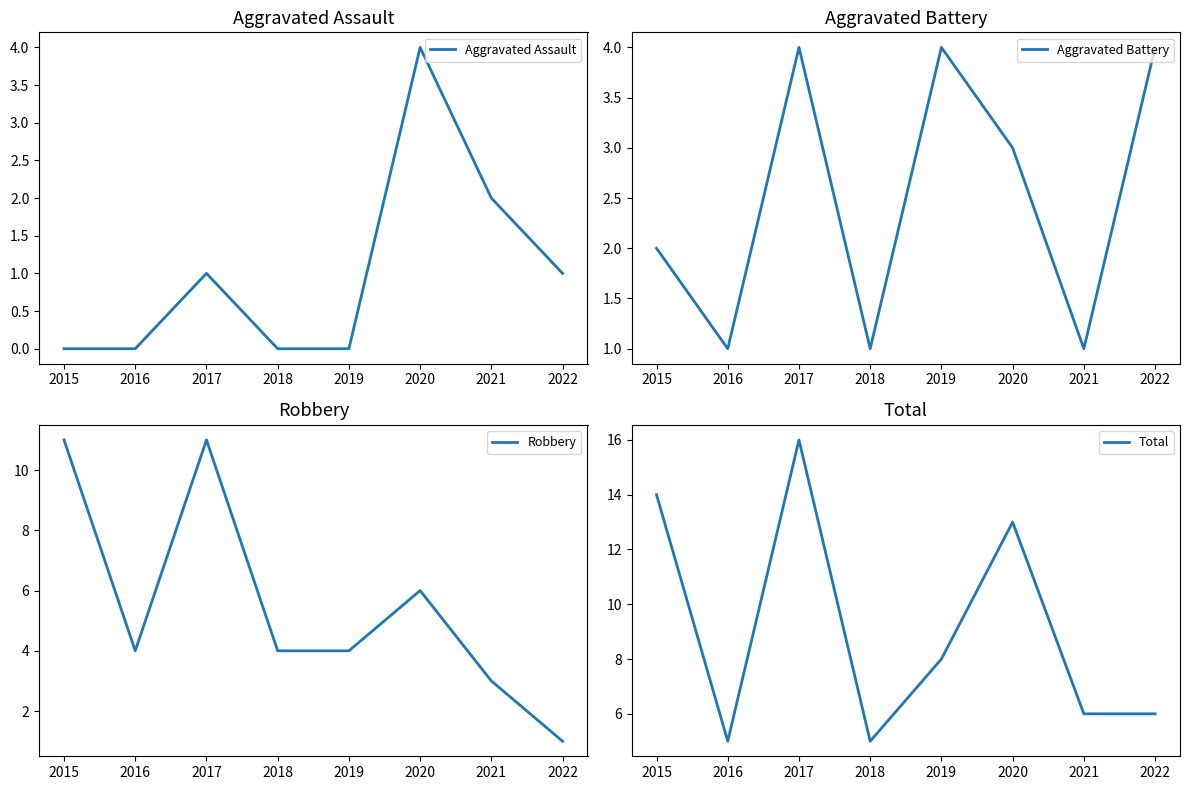

How many values in the Aggravated Battery series exceed 3?

3